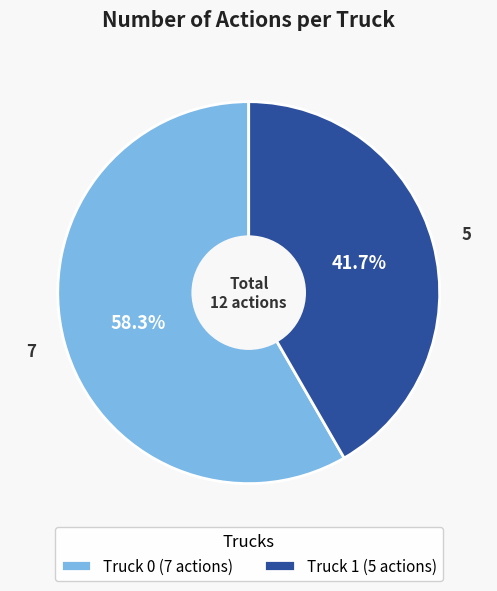

What is the largest slice in the pie chart?

Truck 0